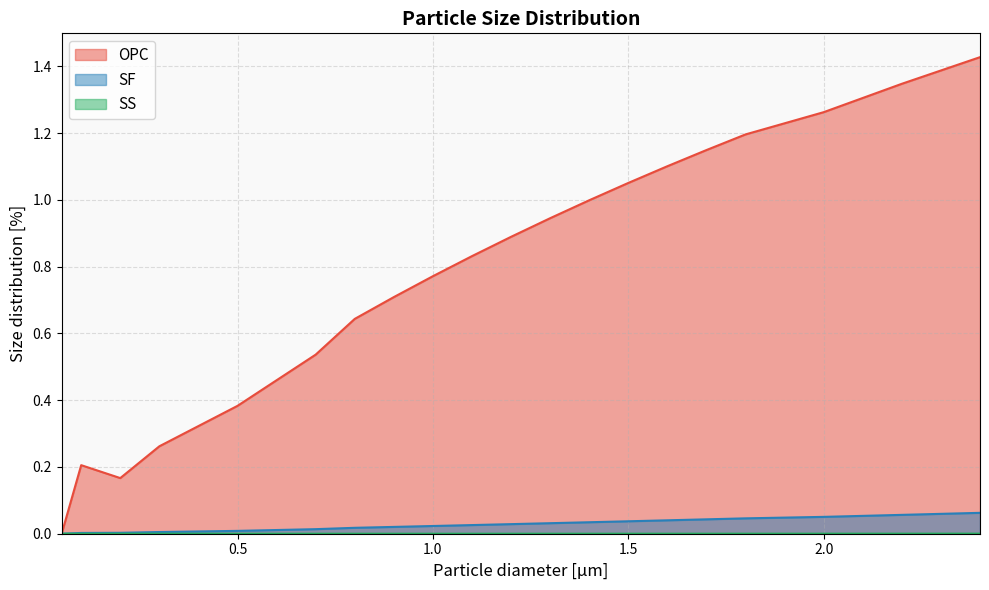

At how many categories does at least one series exceed 1?

7